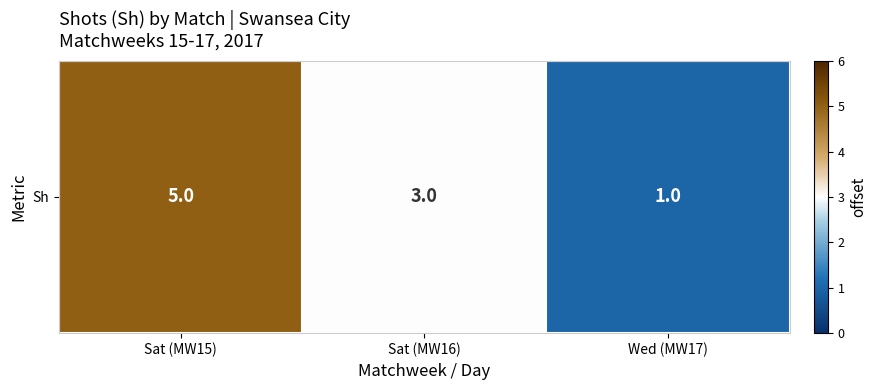

List the labels in order of value, largest first.

Sat (MW15), Sat (MW16), Wed (MW17)